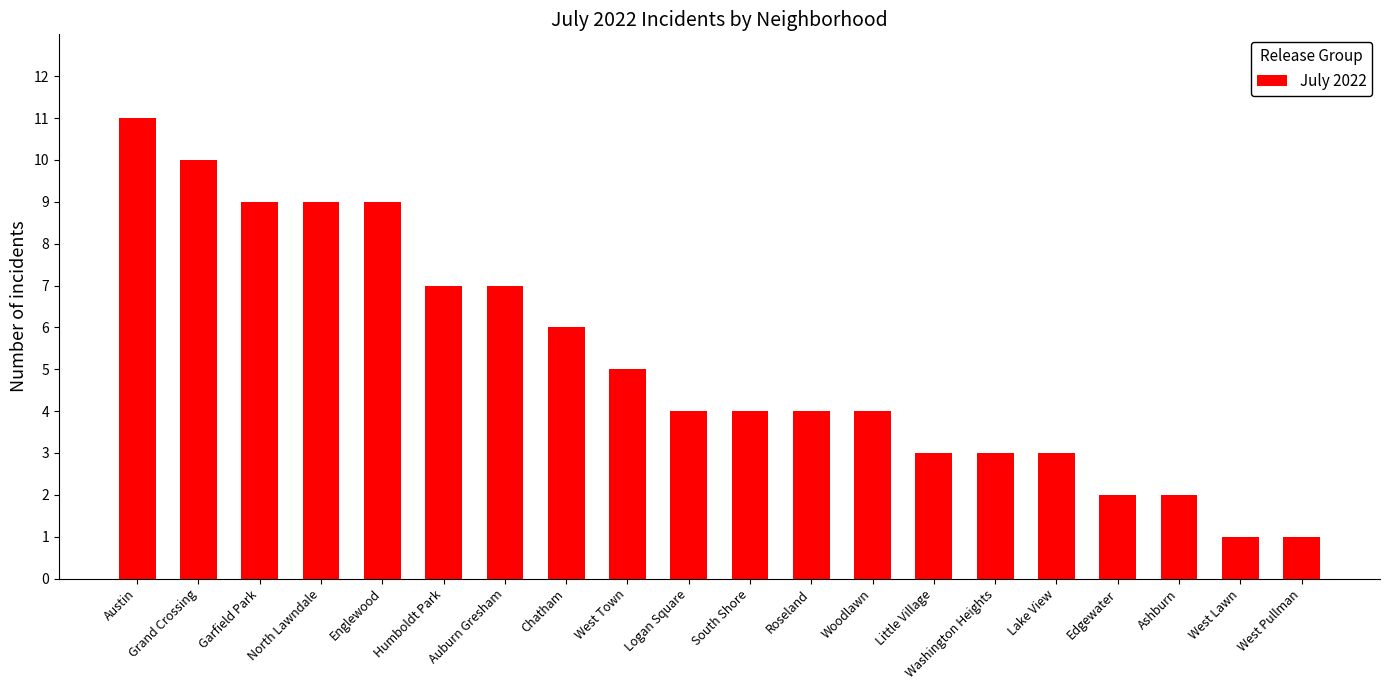

Which has a higher value, Edgewater or Lake View?

Lake View